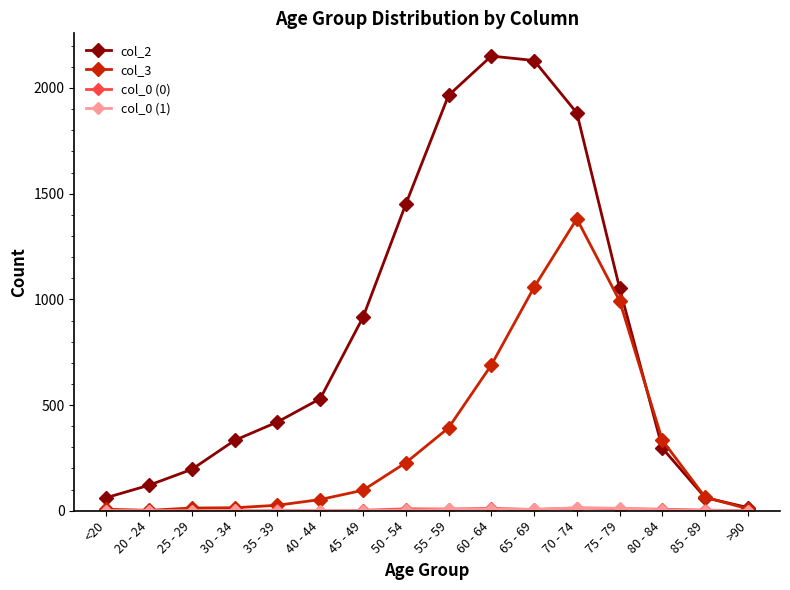

At how many categories does at least one series exceed 1627?

4